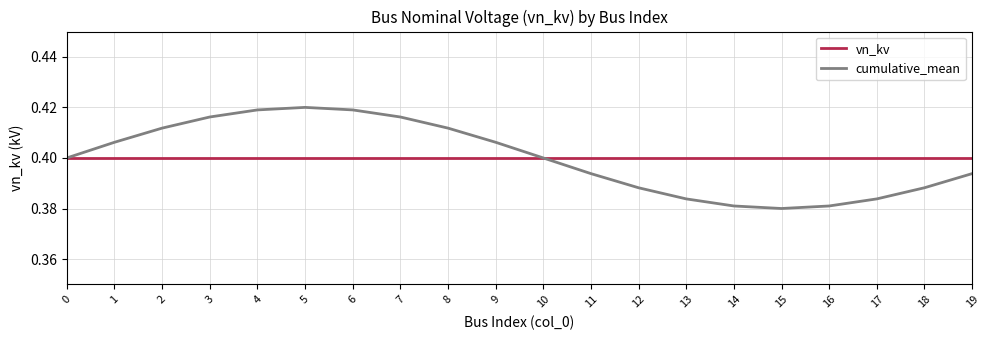

At which label does cumulative_mean reach its peak?

5